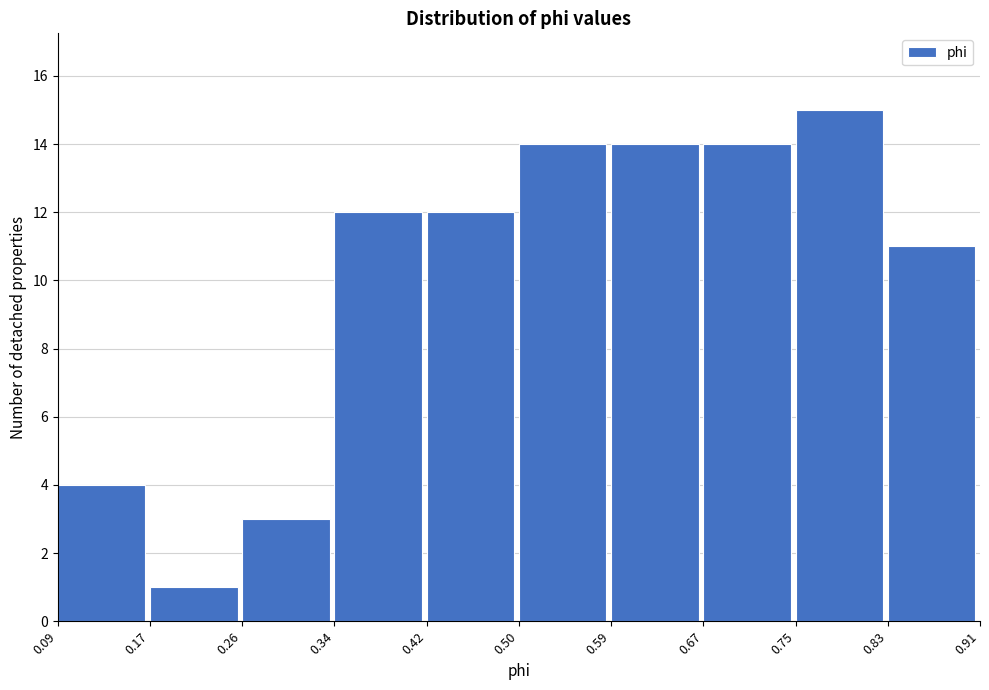

Reading left to right, transcribe this chart: for each bar, give the range it covers on the x-axis and its height. The values are not printed on the chart, so give them approximately, as read against the axis.

0.09 to 0.17: 4
0.17 to 0.26: 1
0.26 to 0.34: 3
0.34 to 0.42: 12
0.42 to 0.50: 12
0.50 to 0.59: 14
0.59 to 0.67: 14
0.67 to 0.75: 14
0.75 to 0.83: 15
0.83 to 0.91: 11